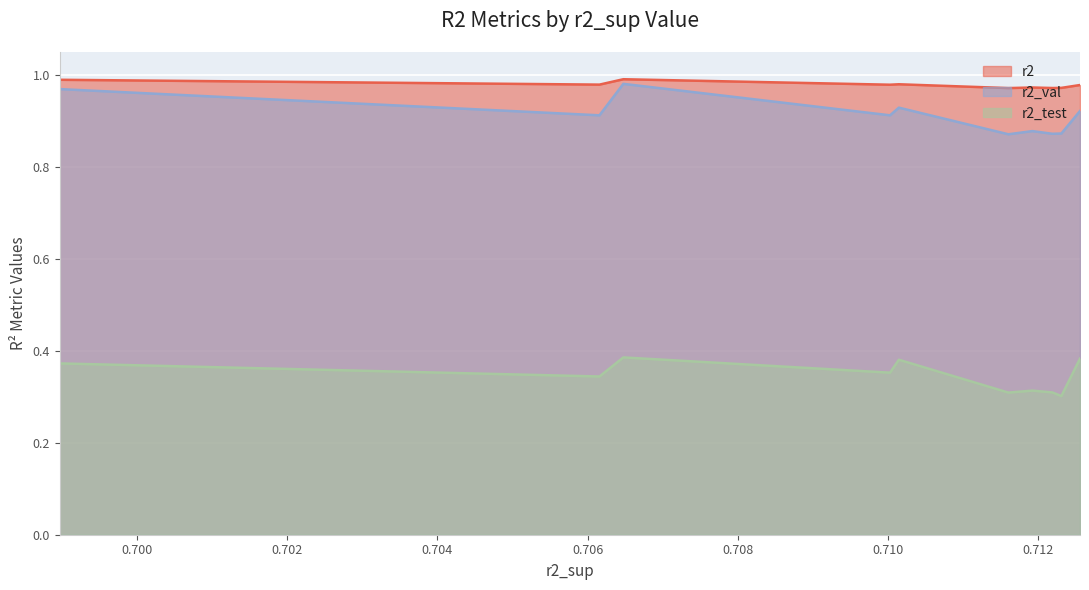

Between model_4_41_0 and model_4_41_1, which series saw the biggest shift?

r2_val